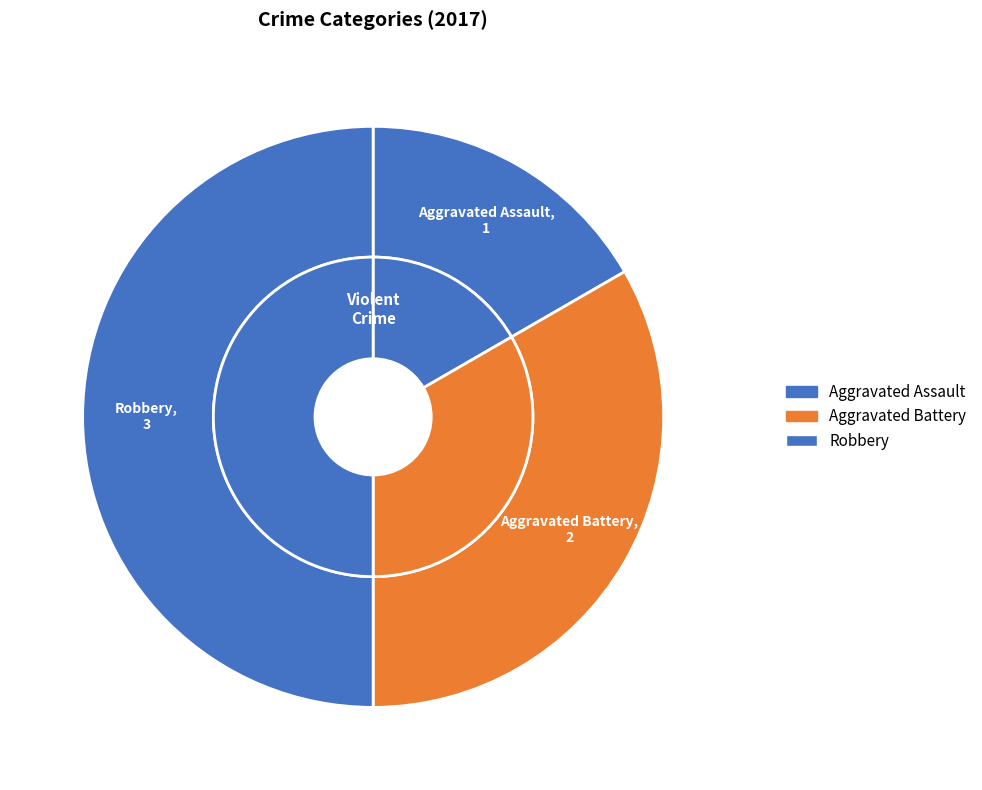

To the nearest percent, what portion does Aggravated Battery represent?

33%